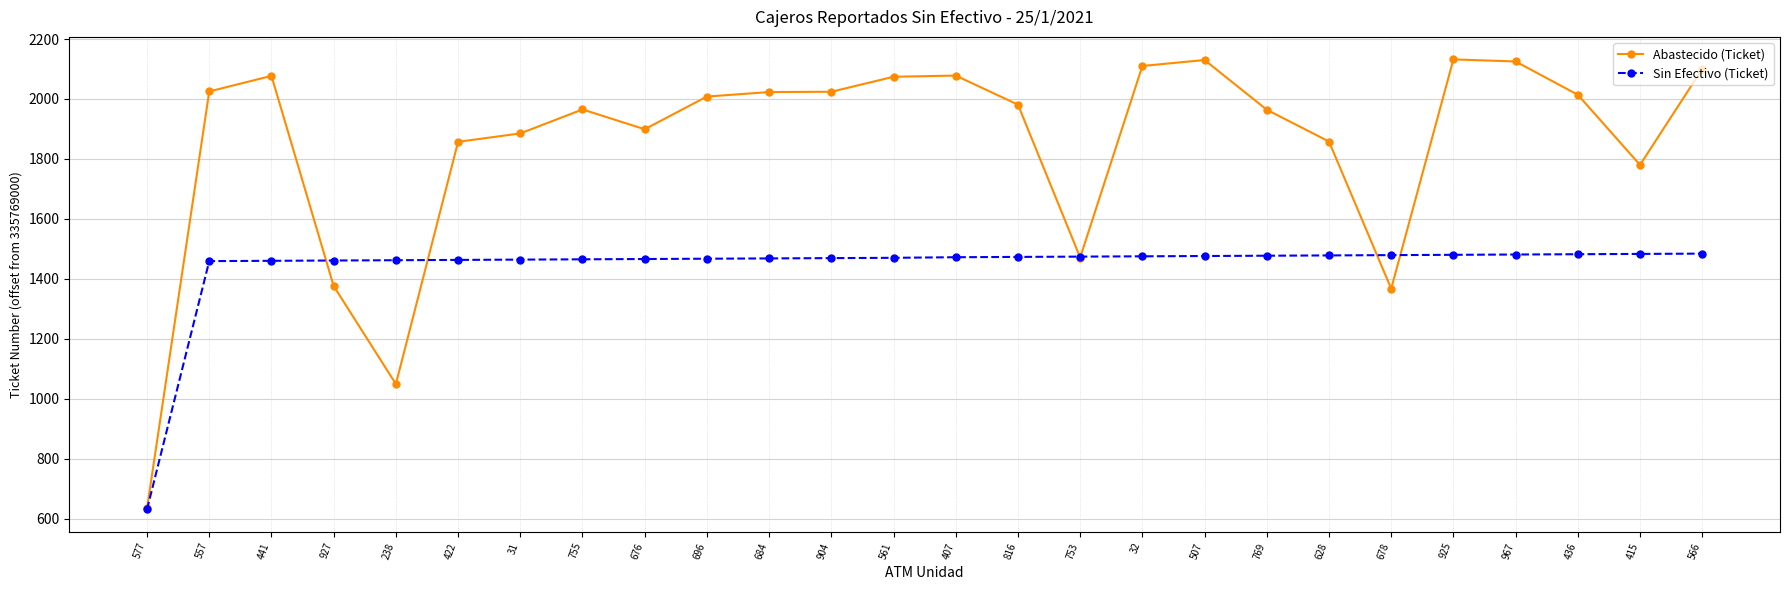

Which category has the lowest value across all series?

577